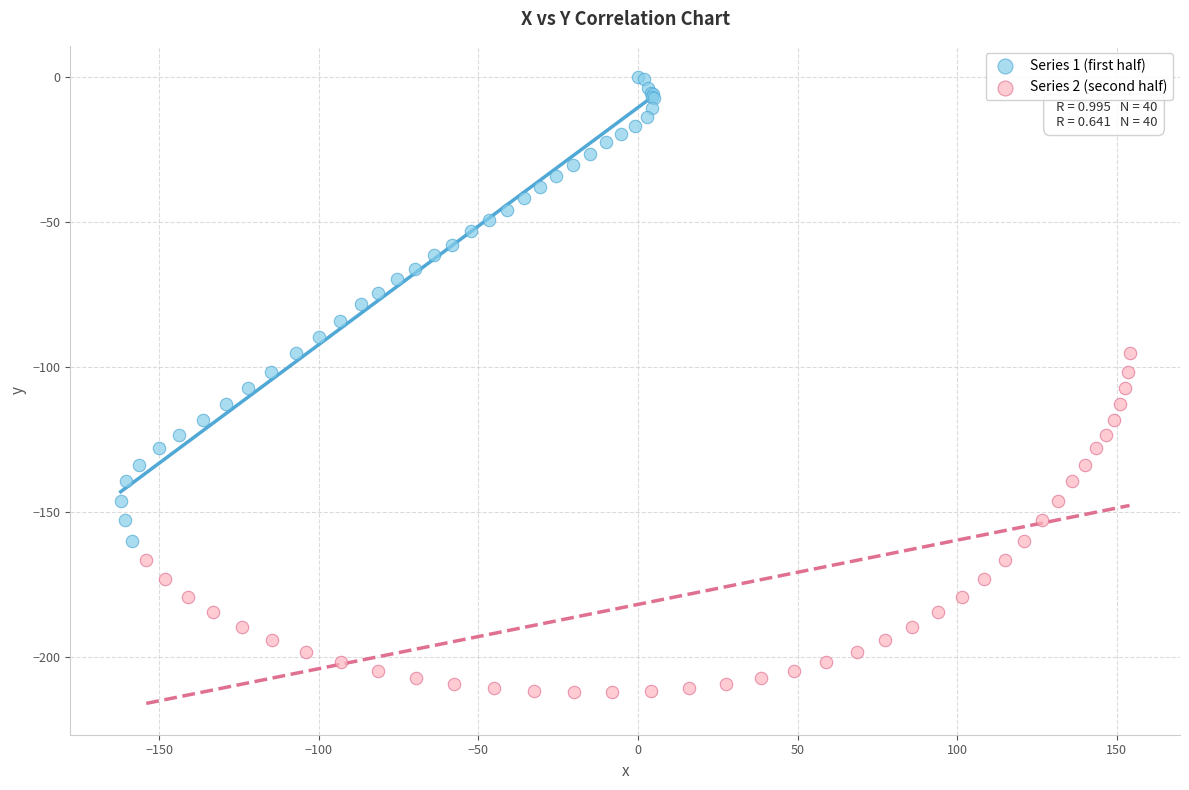

Which series reaches the minimum Y coordinate?

Series 2 (second half)